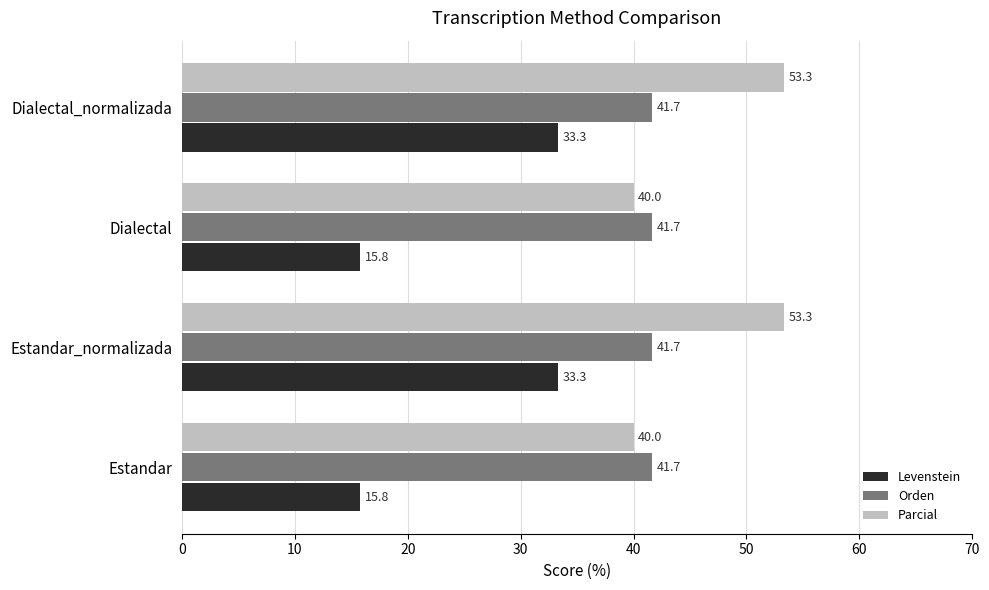

What is the total value across all series at Estandar_normalizada?

128.3